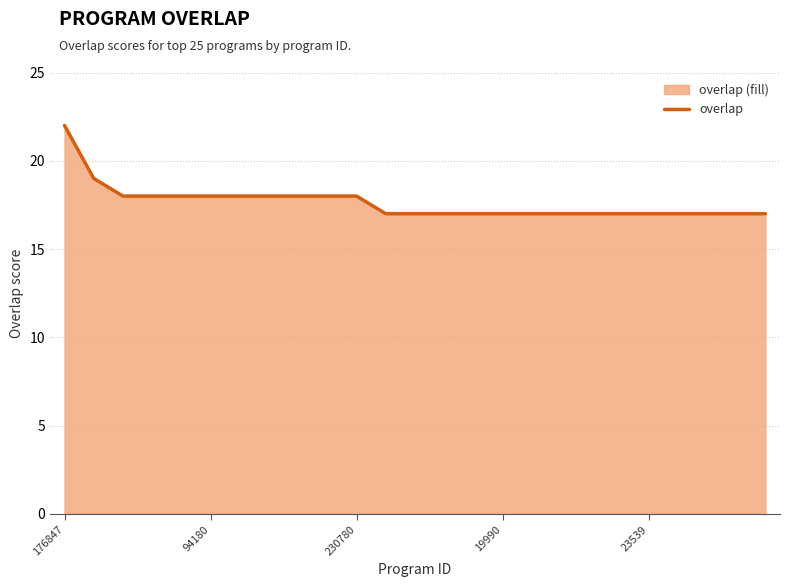

The chart shows a value of 25 at 94180. True or false?

False